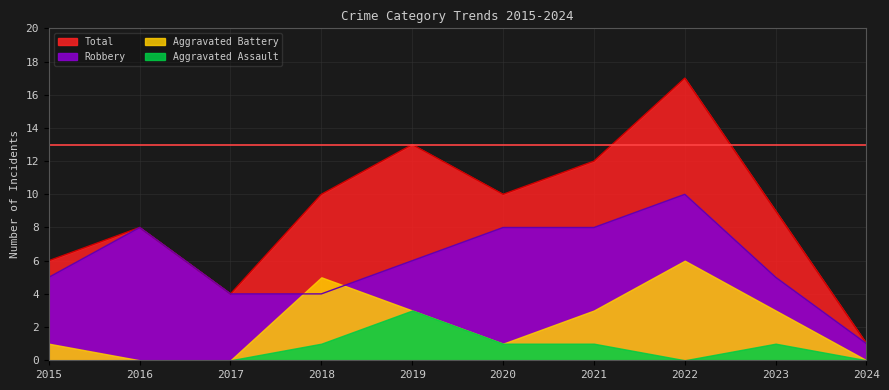

What is the greatest value displayed?

17